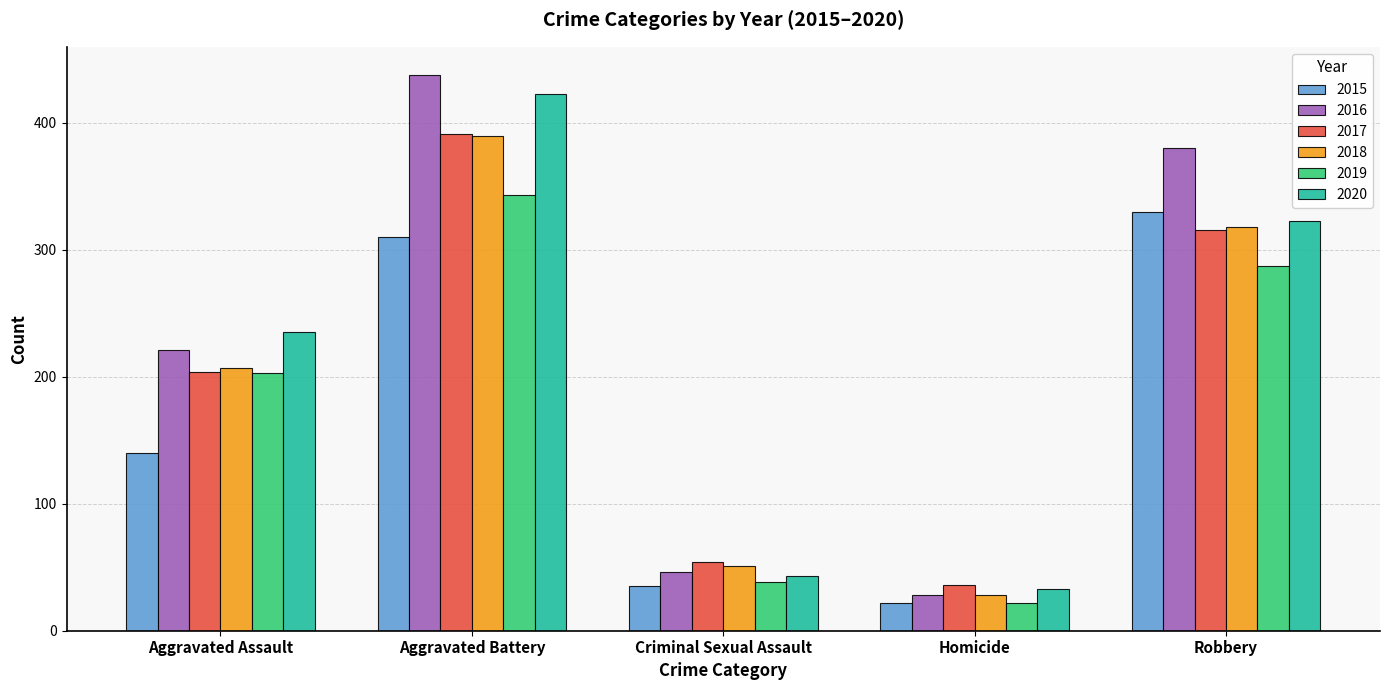

What is the label of the 4th bar from the right?

Aggravated Battery